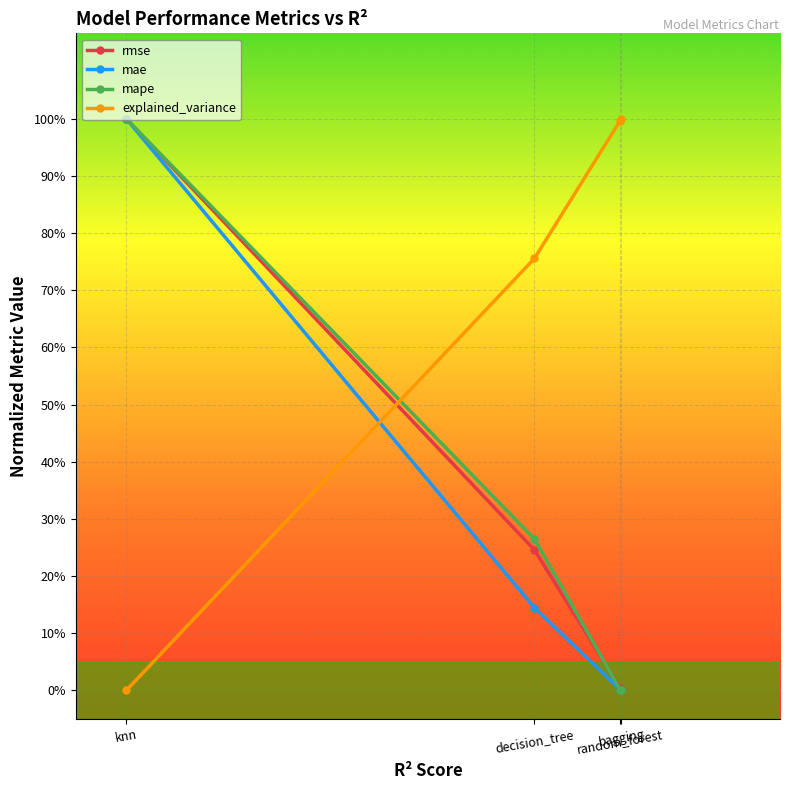

What position from the left is decision_tree?

2